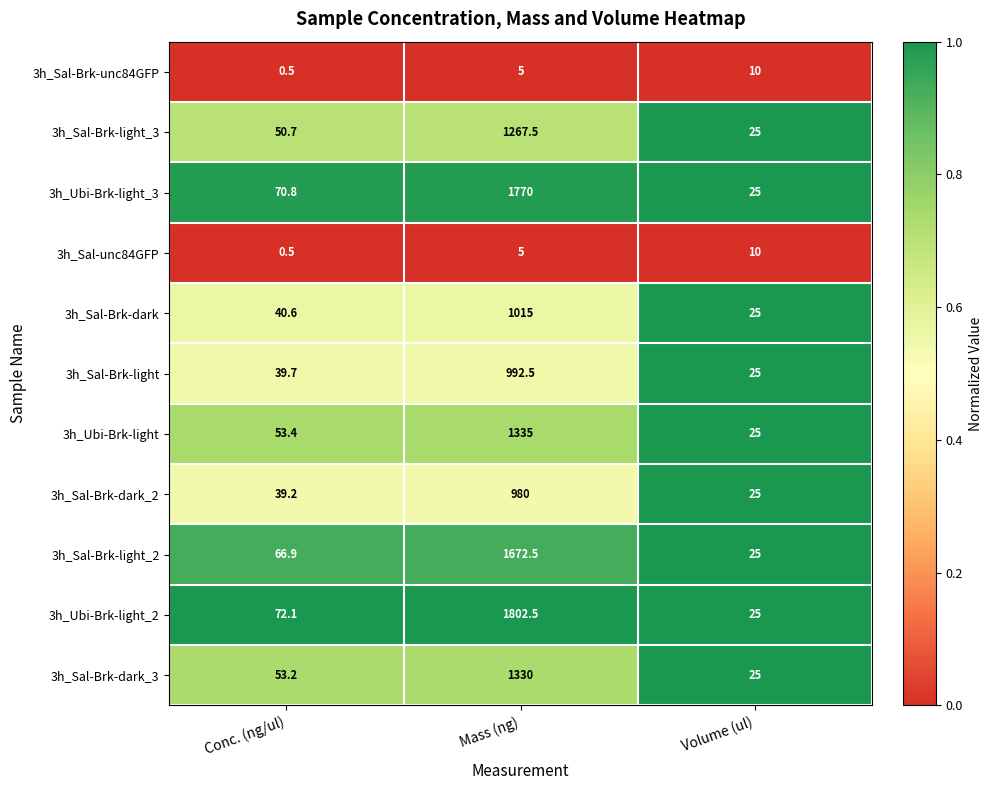

At which label does 3h_Sal-Brk-dark first exceed 40?

Conc. (ng/ul)